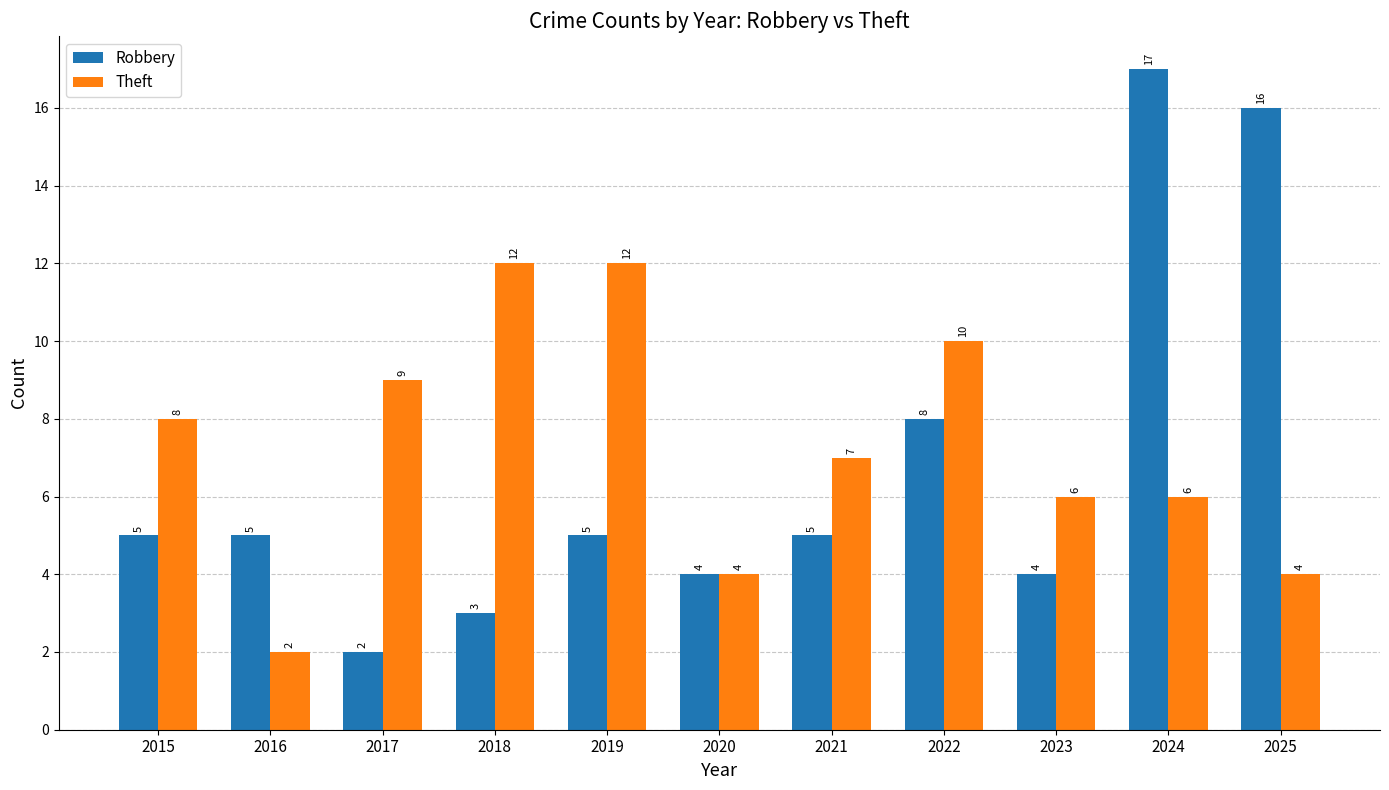

What is the total value across all series at 2015?

13